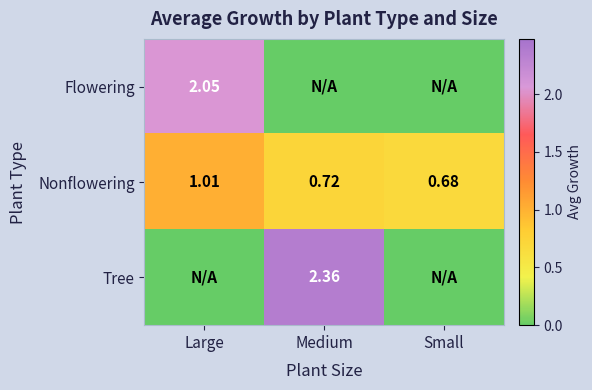

At which label does Nonflowering reach its peak?

Large